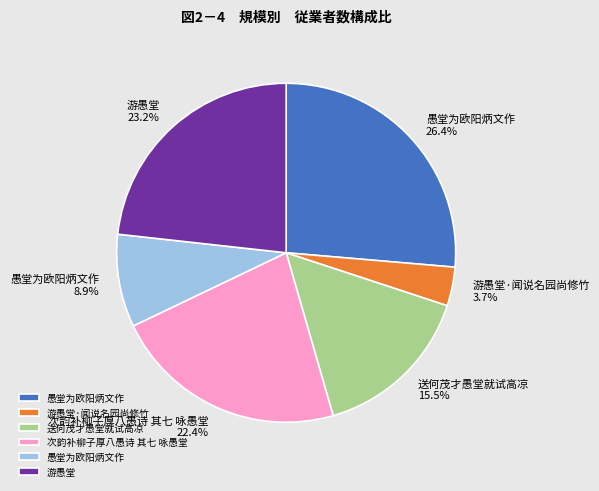

Is there a majority slice in this chart?

No